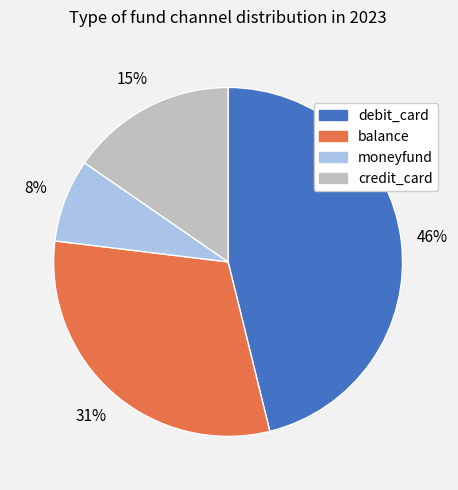

How many slices are in this pie chart?

4